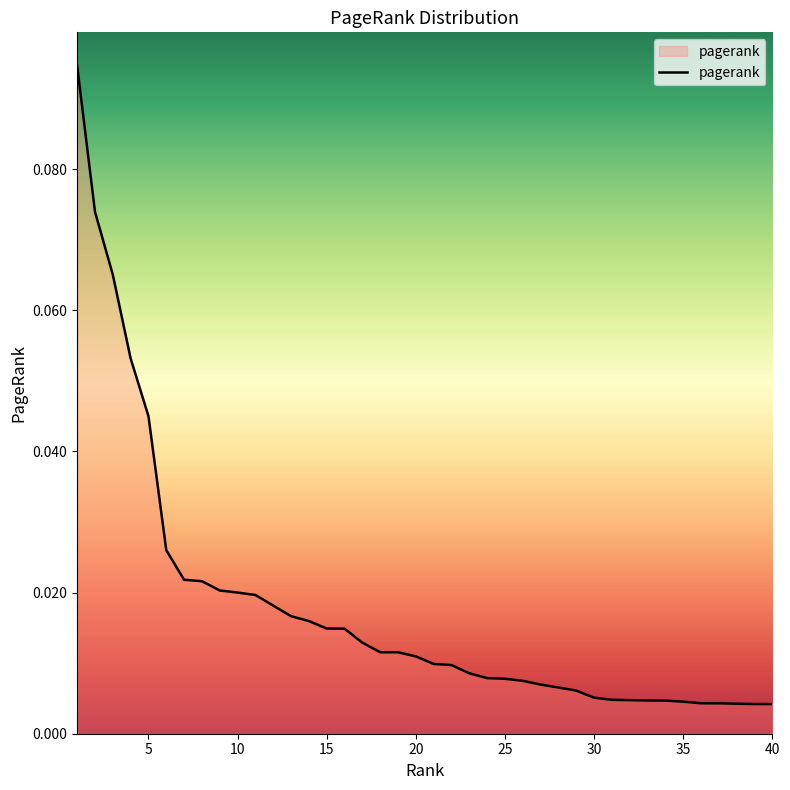

How many lines are shown in the chart?

1